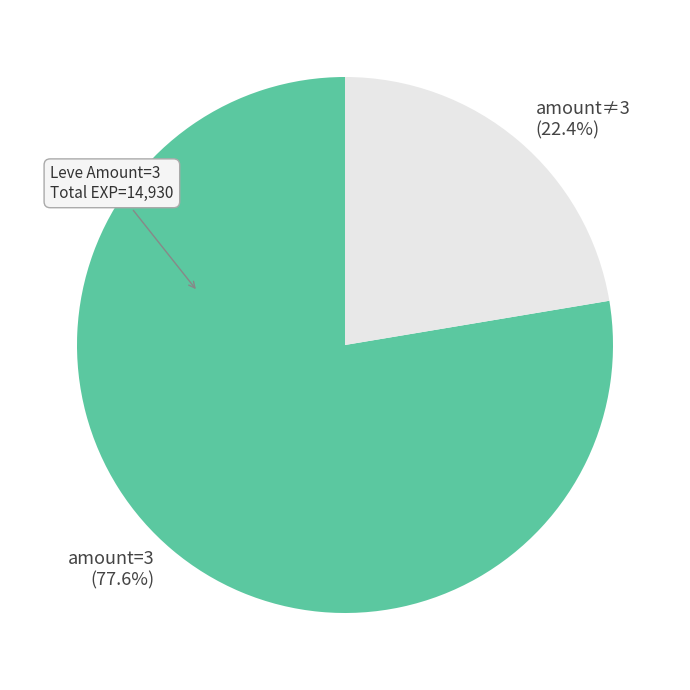

Do amount=3 and amount≠3 together represent more than half of the pie?

Yes